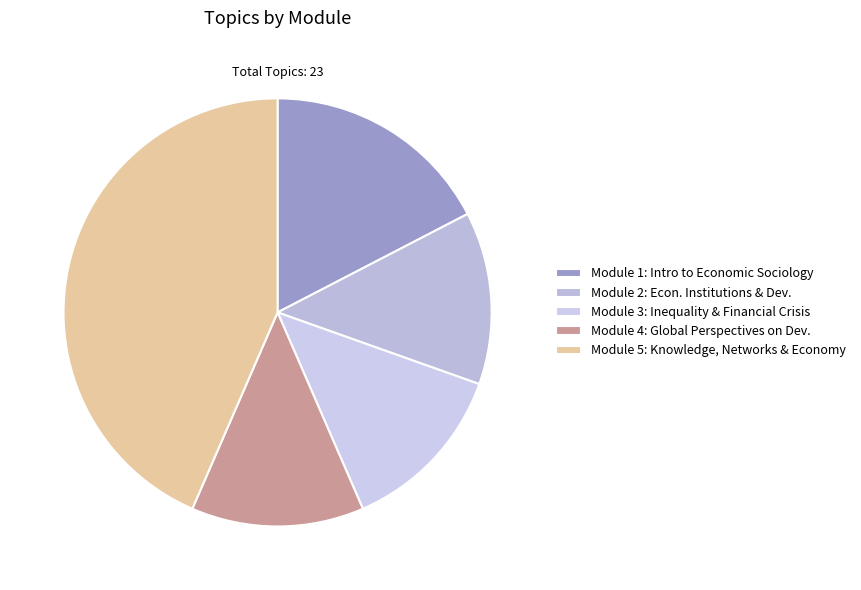

How many slices are in this pie chart?

5